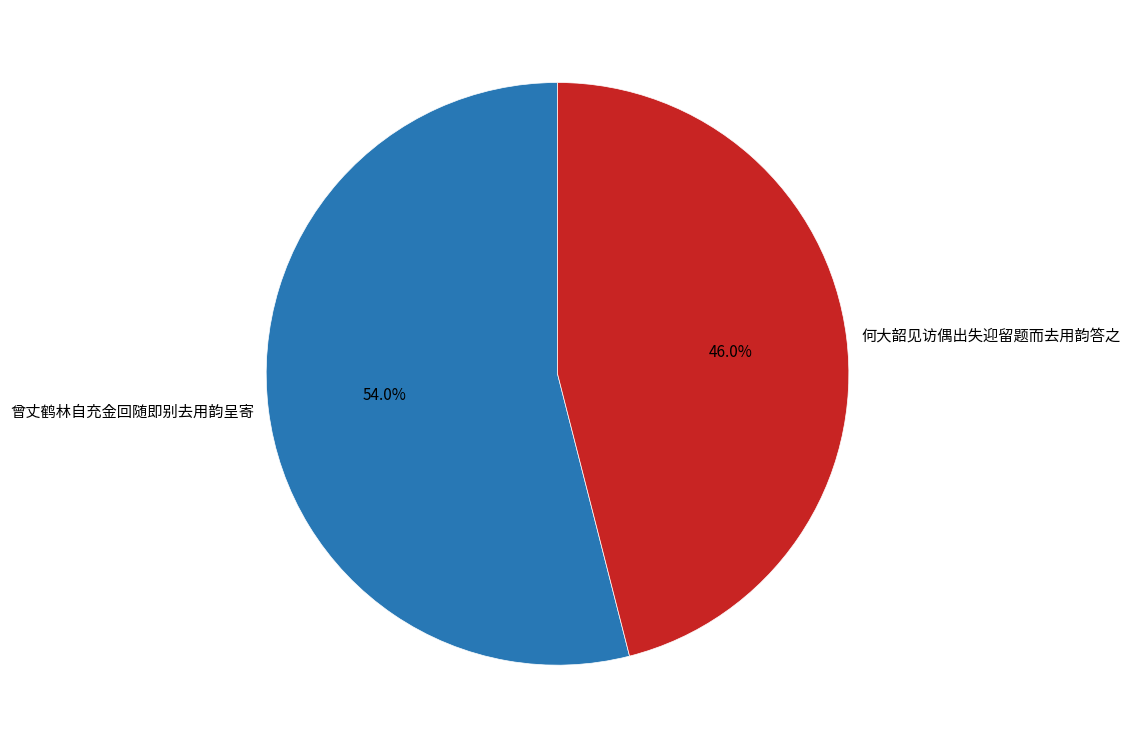

Approximately how many times larger is the value at 何大韶见访偶出失迎留题而去用韵答之 compared to 曾丈鹤林自充金回随即别去用韵呈寄?

0.9